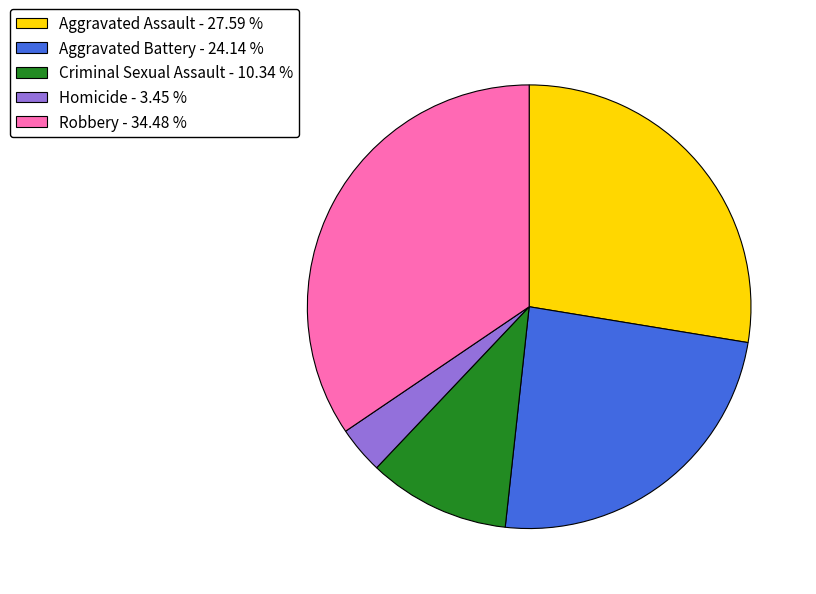

Does Robbery - 34.48 % account for over 50% of the chart?

No